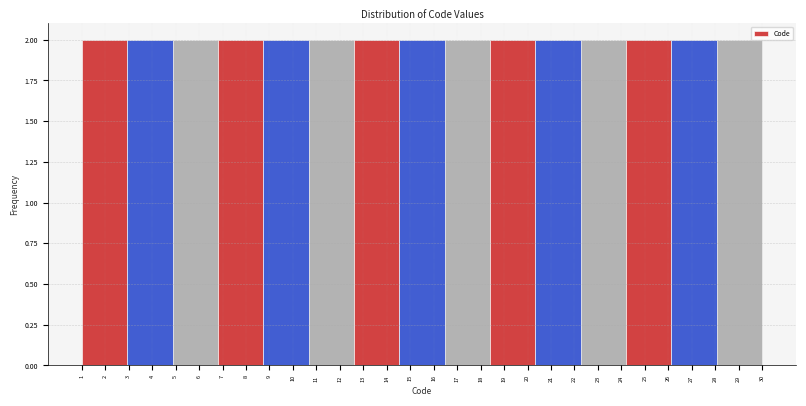

How tall is the bar that spans 8.7 to 10.7 on the x-axis? Neither the bar edges nor the heights are printed on the chart, so give them approximately, as read against the axes.

2